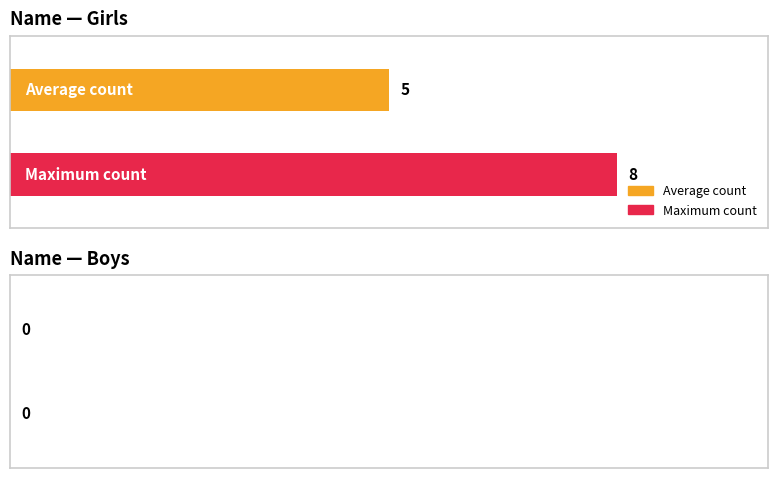

Which series has the widest spread of values?

Average count